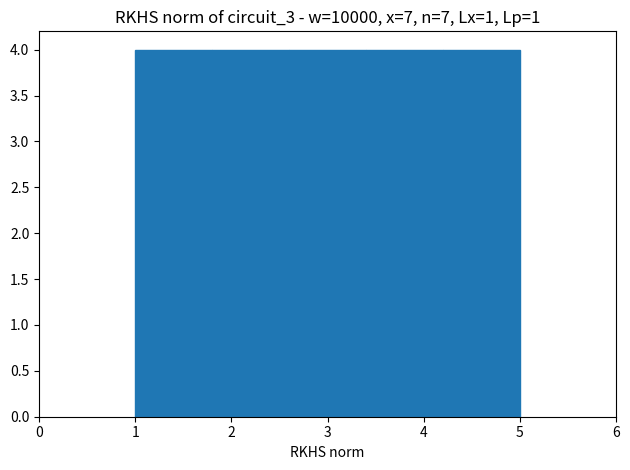

How tall is the bar that spans 1.8 to 2.6 on the x-axis? The values are not printed on the chart, so give them approximately, as read against the axis.

4